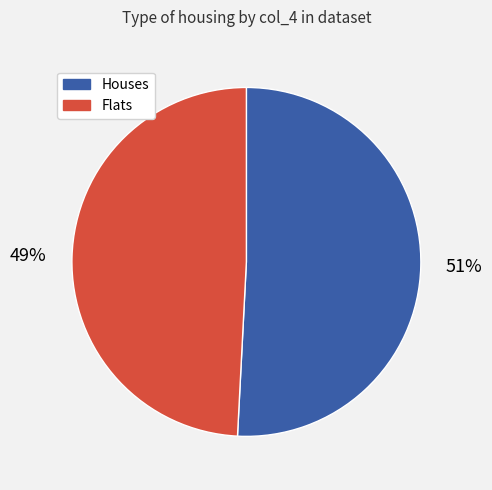

What is the ratio of the value at Houses to the value at Flats?

1.0